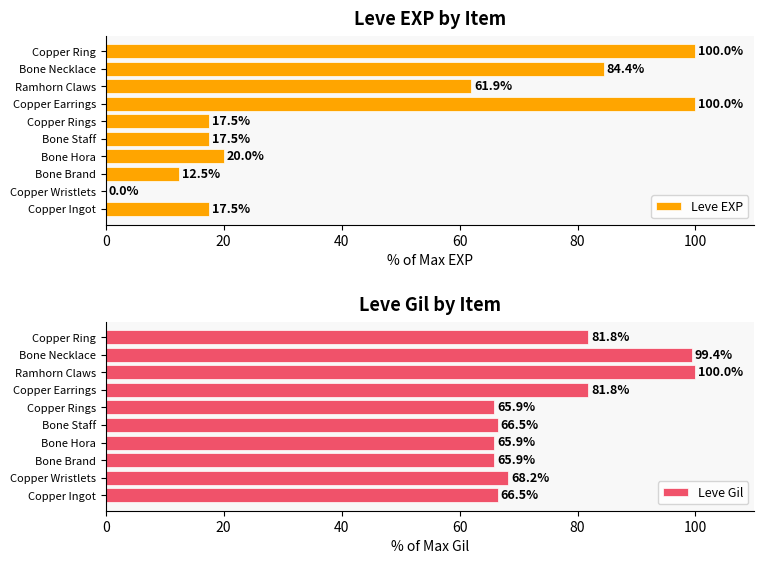

How many values in the Leve EXP series exceed 20?

4